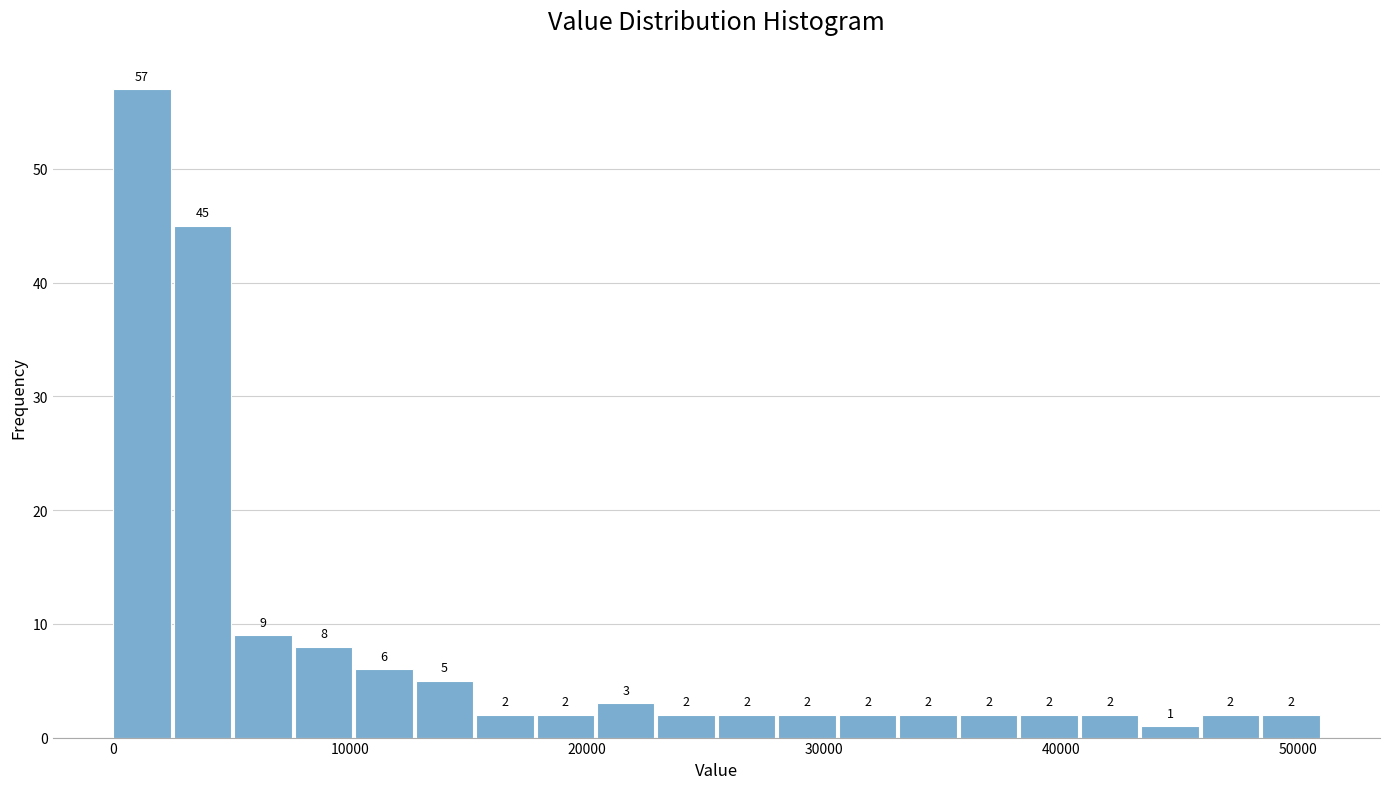

Read against the x-axis, roughly where is the centre of the tallest bar?

1000